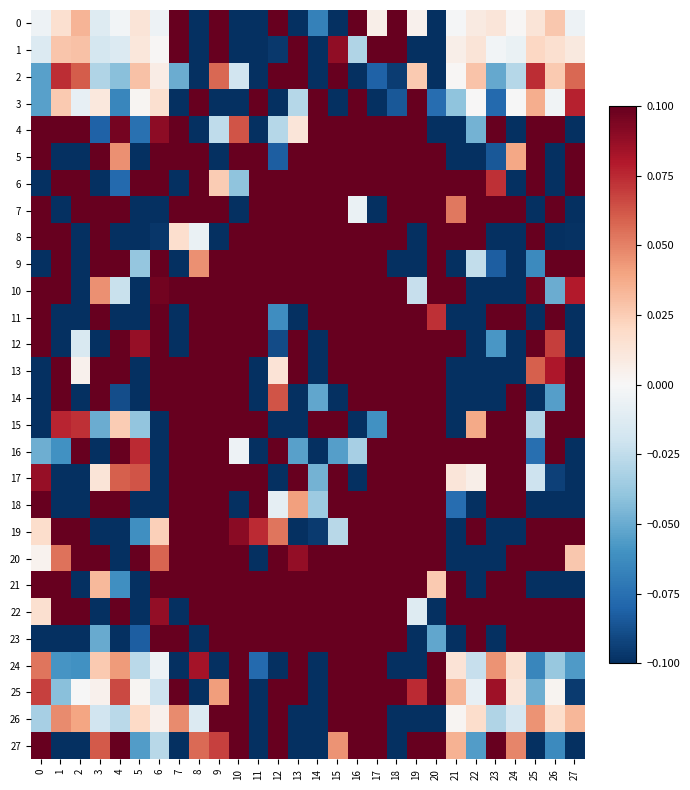

What is the total value across all series at 24?

0.4